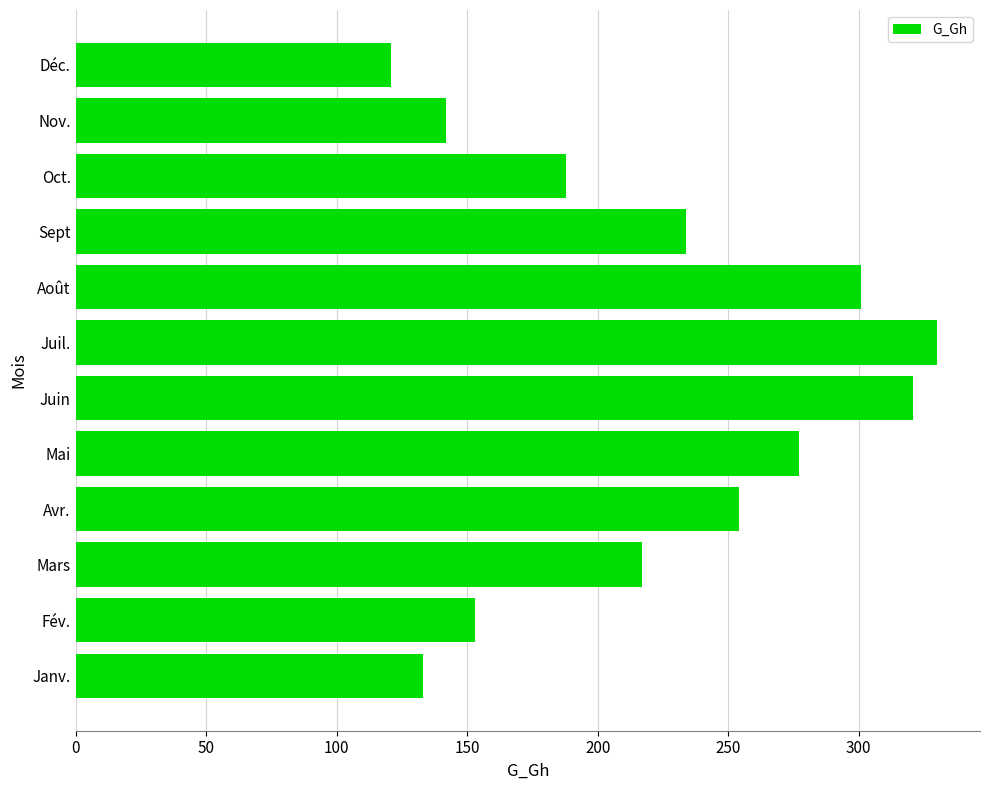

What is the difference between the second highest and second lowest values?

188